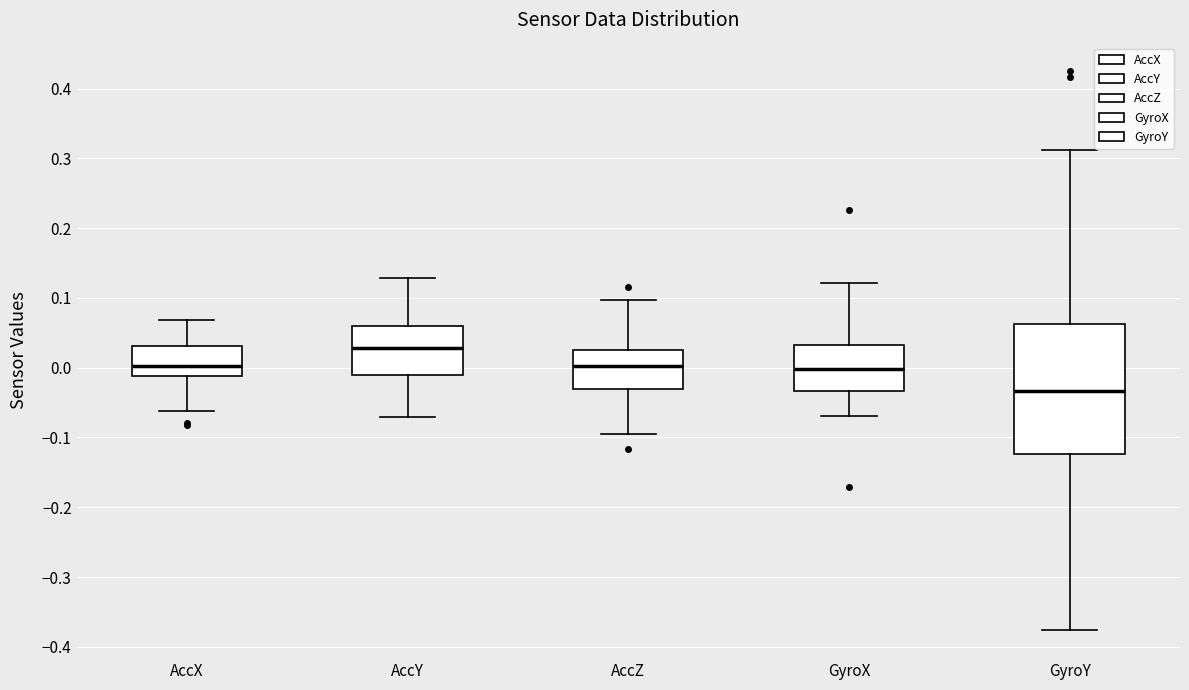

Comparing the boxes themselves (not the whiskers), which one is the tallest?

GyroY